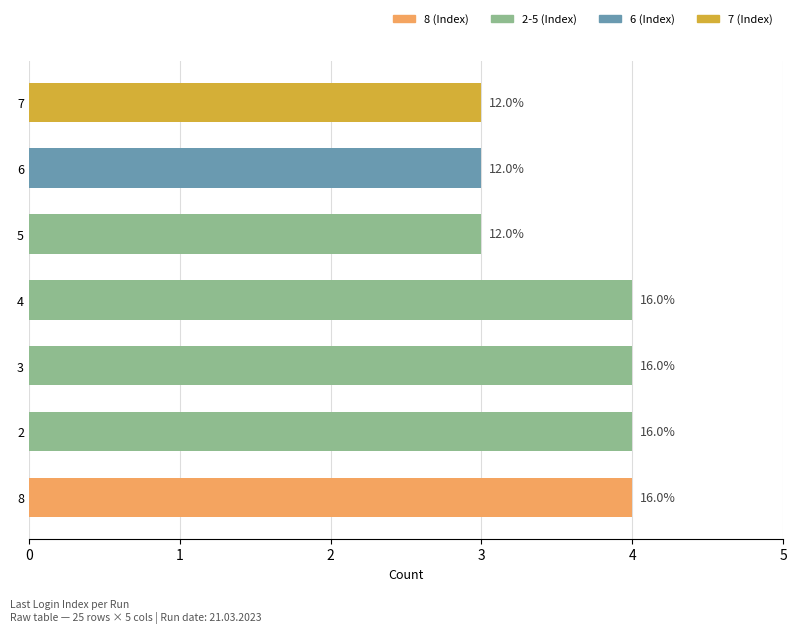

Read the value at 6.

3